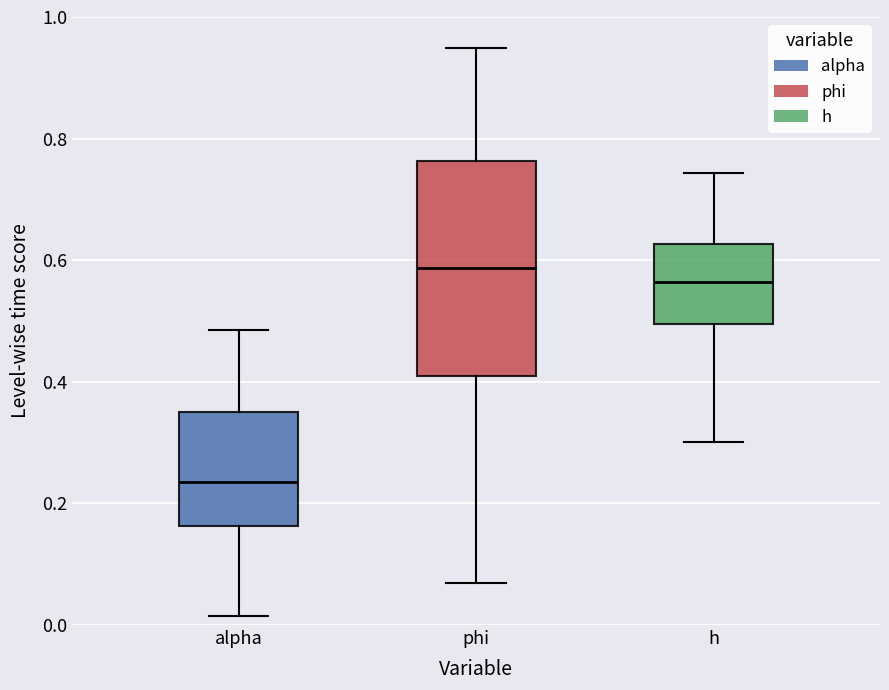

Which box's median line is the lowest?

alpha